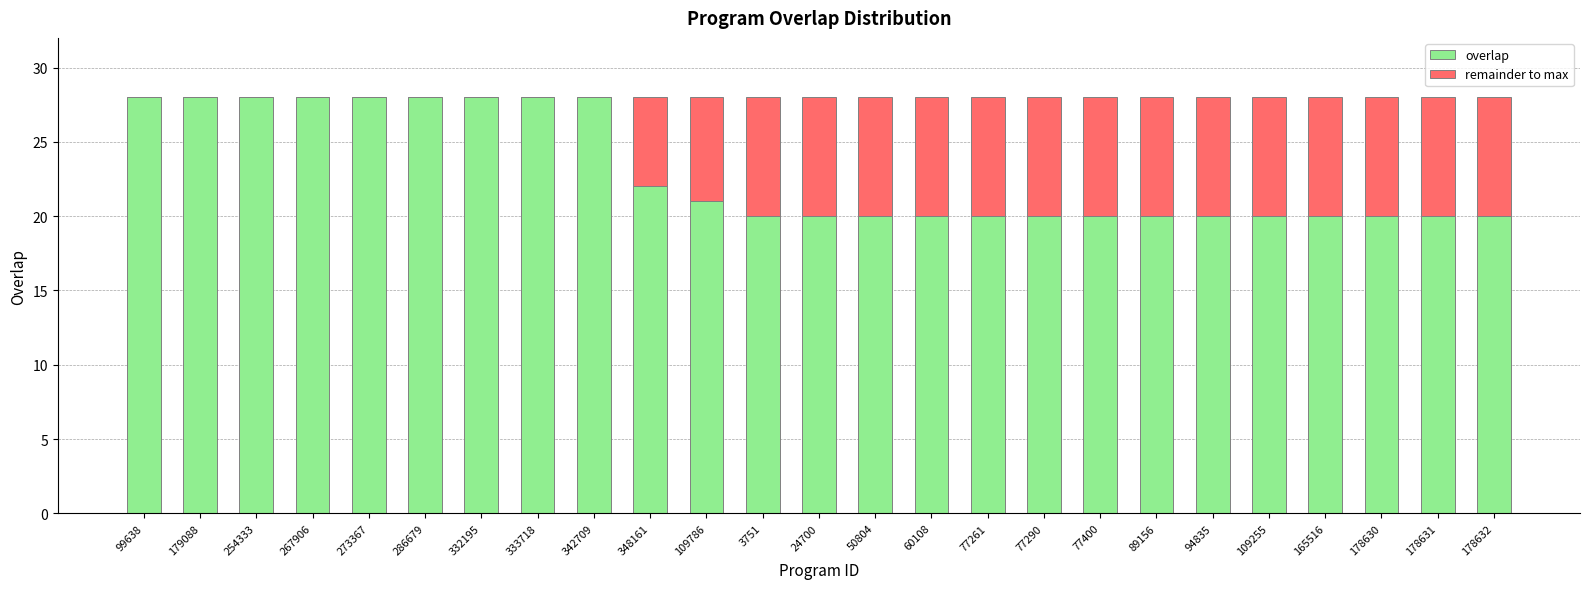

The value of overlap at 77261 is 34. True or false?

False